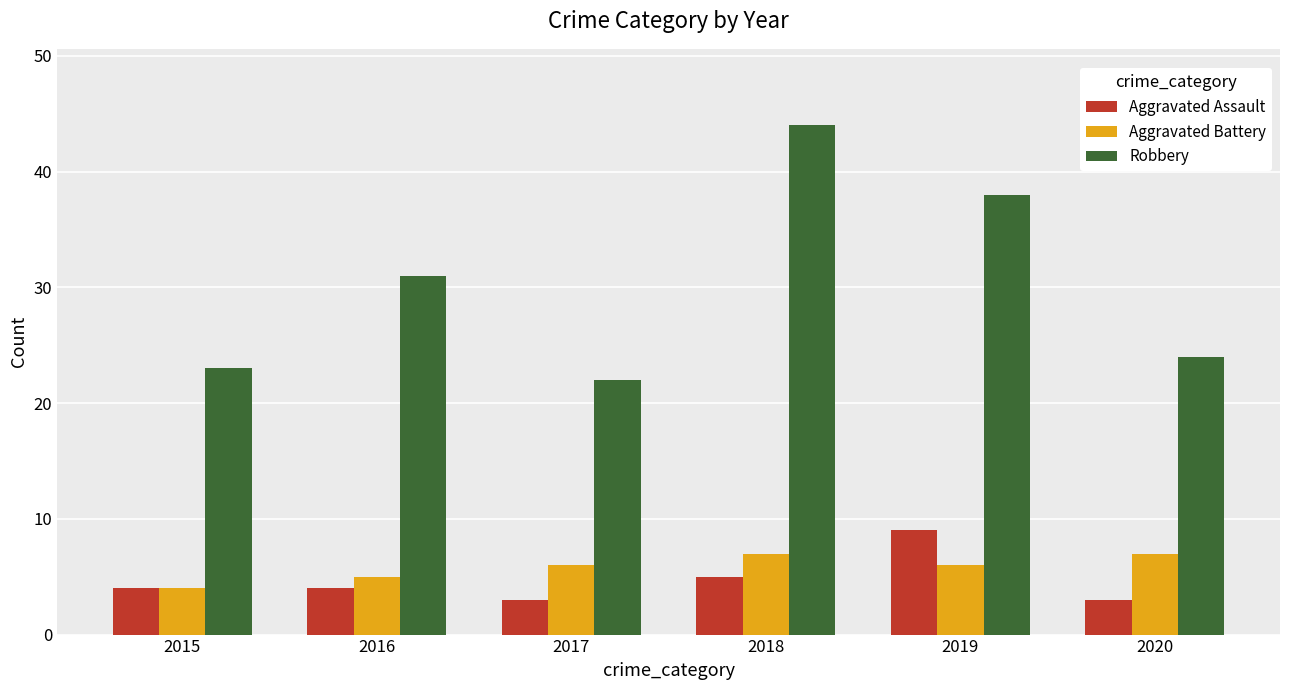

What is the value of the Robbery bar at the 2nd from the left?

31